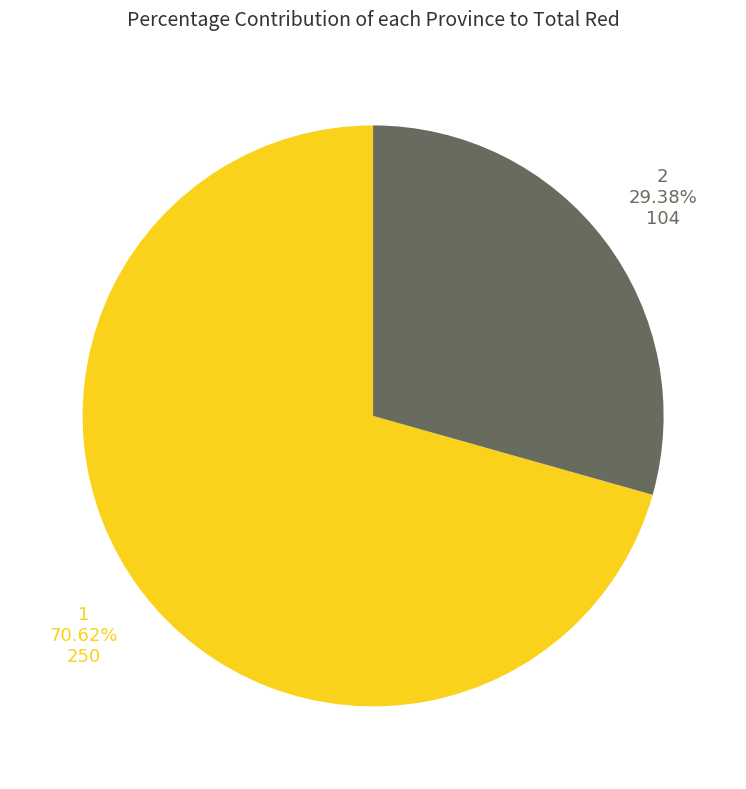

Is there any slice that represents more than half of the pie?

Yes